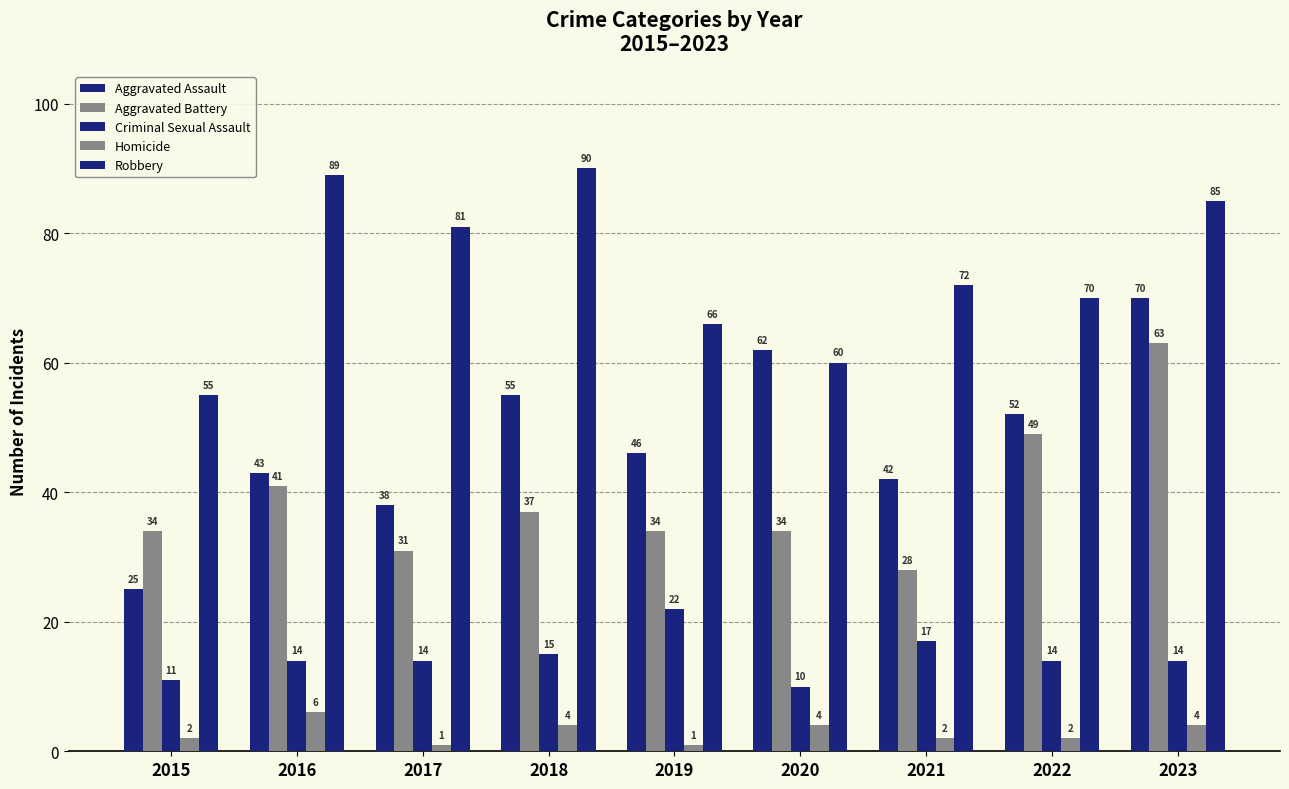

How many data points in Aggravated Assault are less than 46?

4